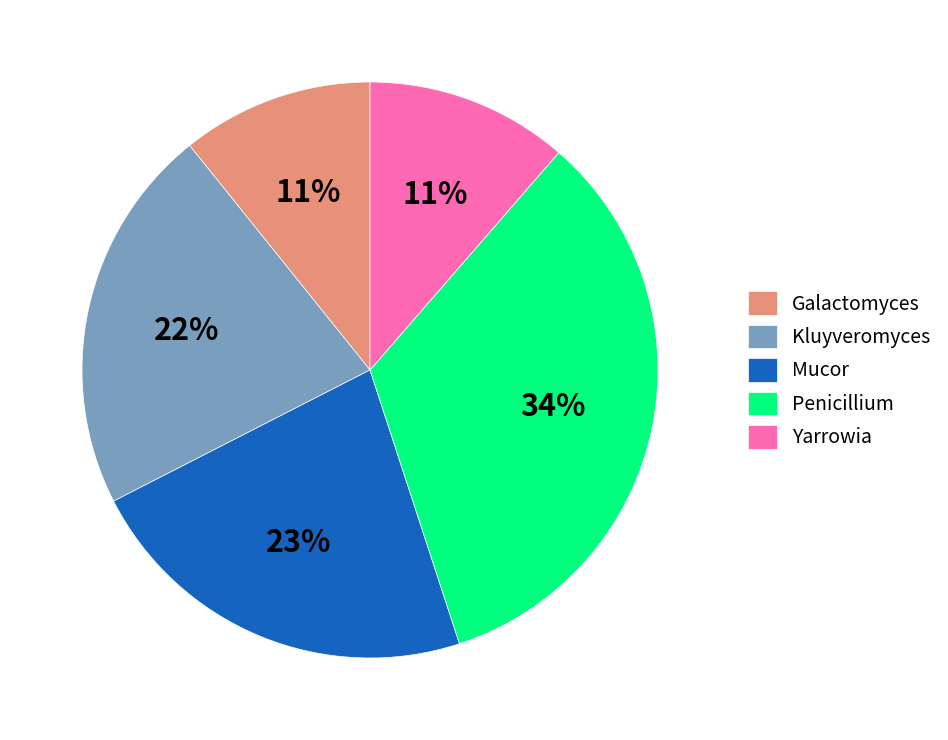

Is the sum of Mucor and Galactomyces greater than half?

No